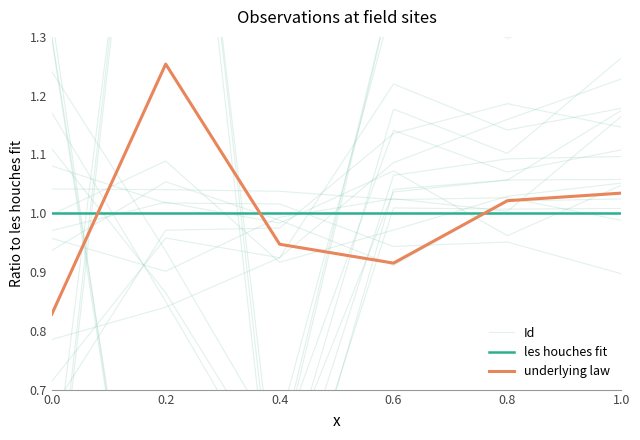

Which category has the highest value across all series?

0.2